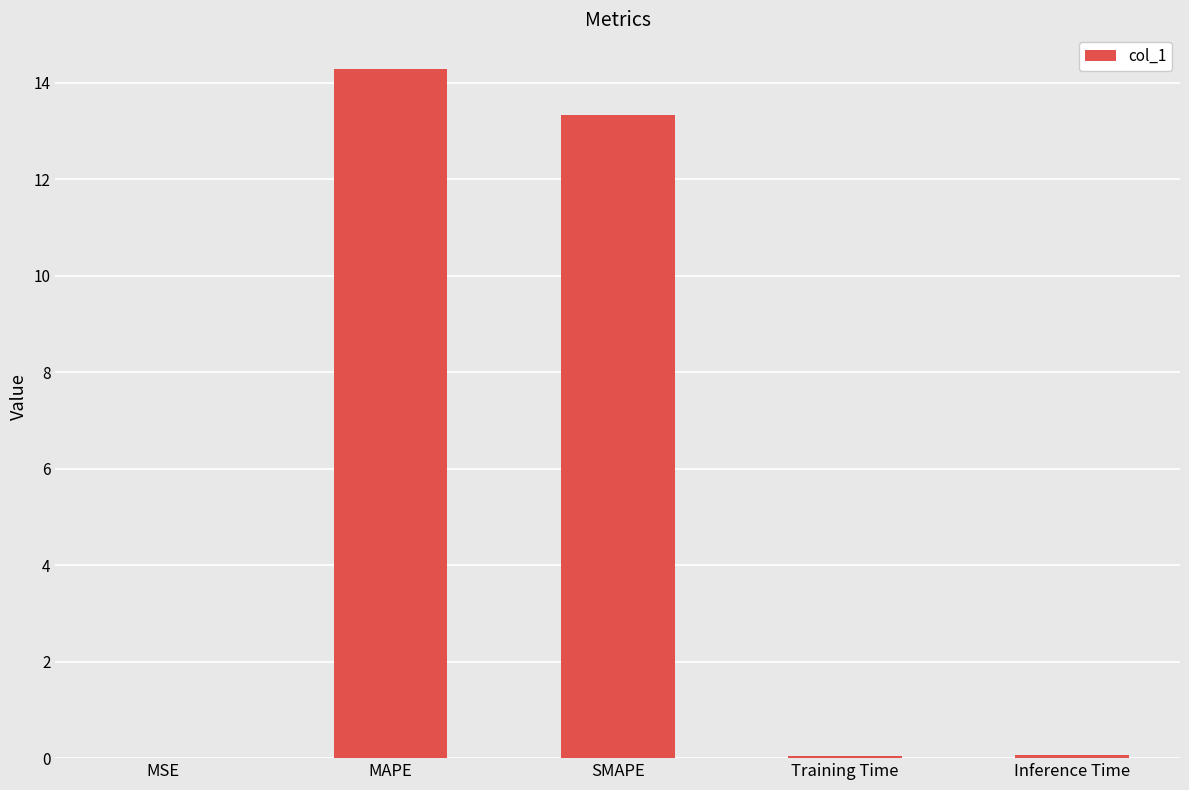

What is the sum of all values?

27.7